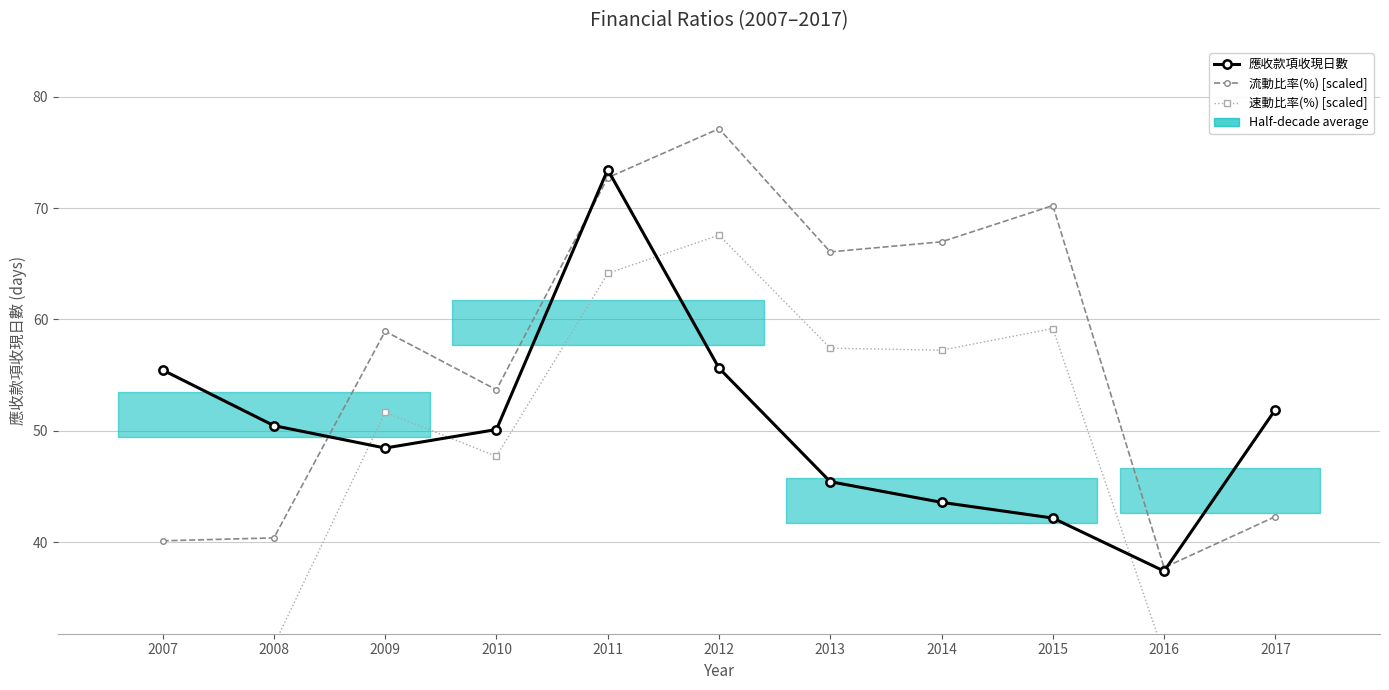

Rank the series by their maximum value, from lowest to highest.

速動比率(%) [scaled], 應收款項收現日數, 流動比率(%) [scaled]